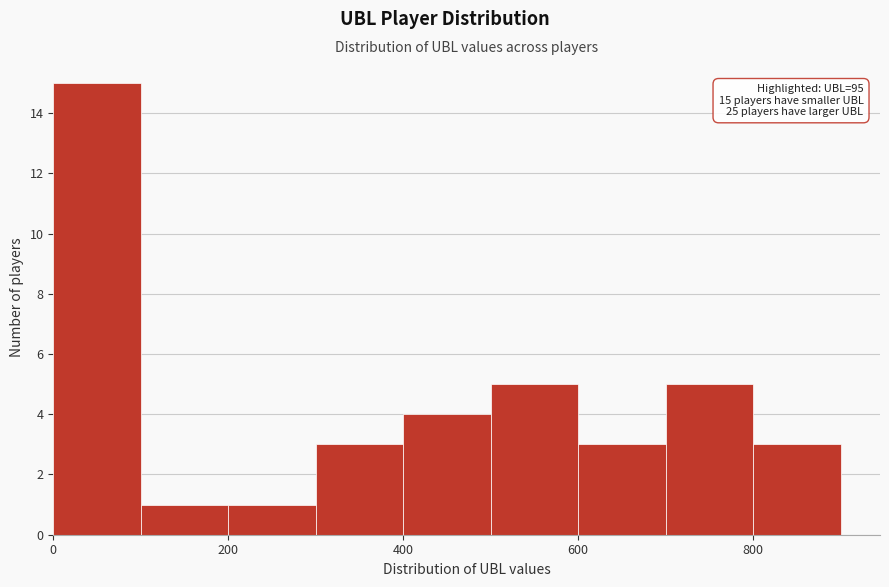

Over which range of the x-axis is the bar tallest?

0 to 100